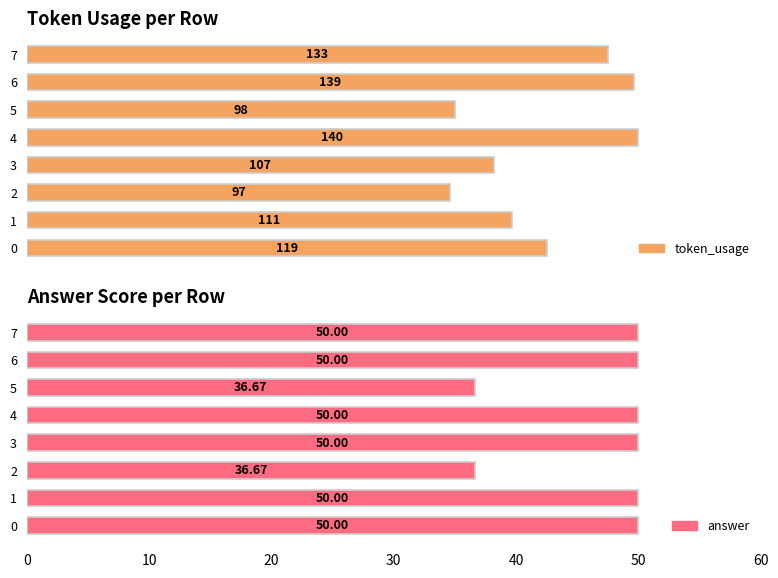

Between 1 and 3, which series saw the biggest shift?

token_usage